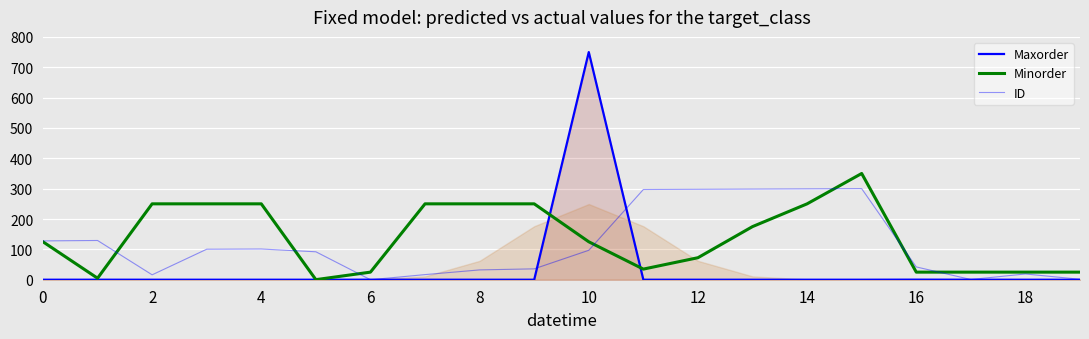

What is the sum of all Maxorder values?

750.5